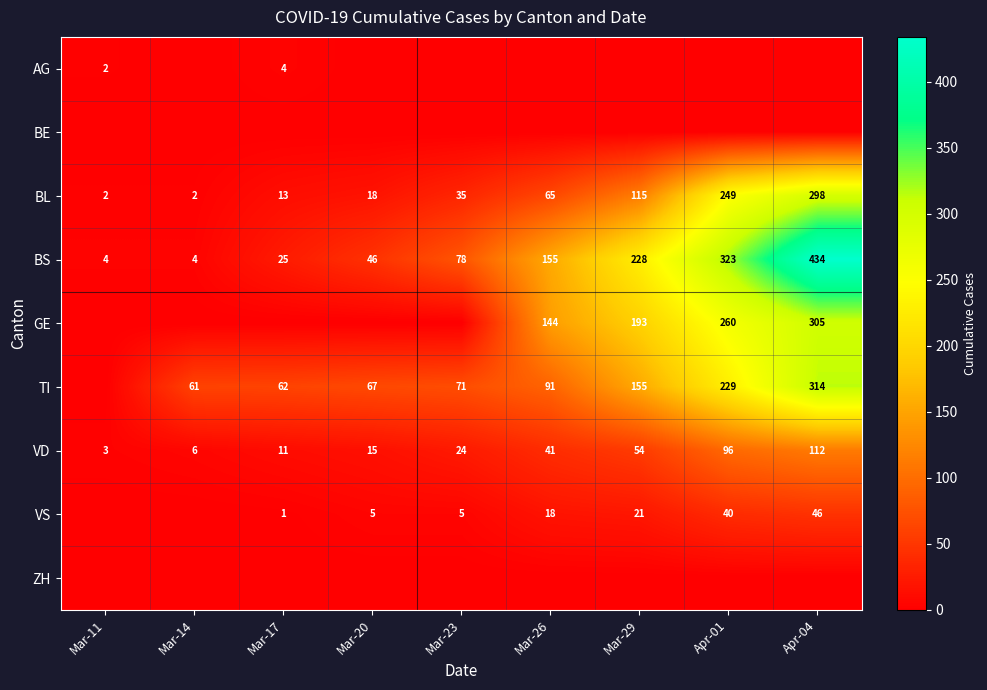

What is the average value of the BL series?

89